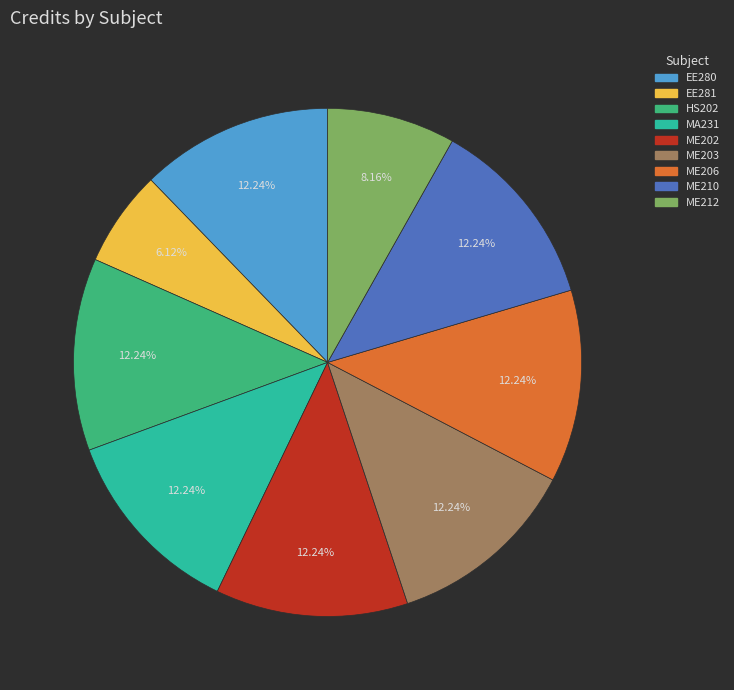

Is there any slice that represents more than half of the pie?

No